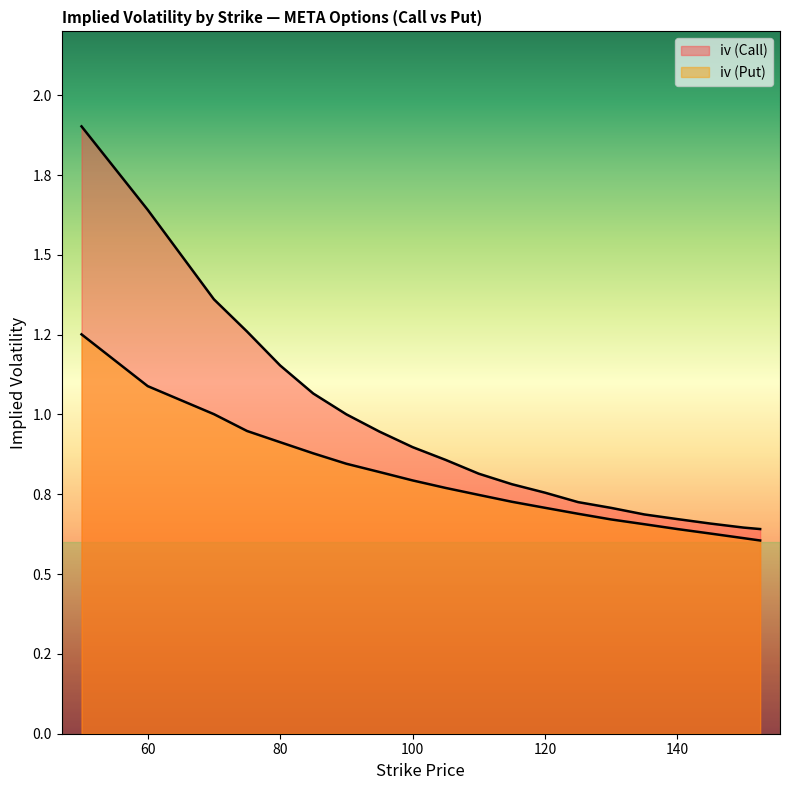

Reading left to right, what are all the values shown in this chart?

iv (Call): 50=1.9	60=1.6	70=1.4	75=1.3	80=1.2	85=1.1	90=1.0	95=0.9	100=0.9	105=0.9	110=0.8	115=0.8	120=0.8	125=0.7	130=0.7	135=0.7	140=0.7	145=0.7	150=0.6	152.5=0.6
iv (Put): 50=1.3	60=1.1	70=1.0	75=0.9	80=0.9	85=0.9	90=0.8	95=0.8	100=0.8	105=0.8	110=0.7	115=0.7	120=0.7	125=0.7	130=0.7	135=0.7	140=0.6	145=0.6	150=0.6	152.5=0.6